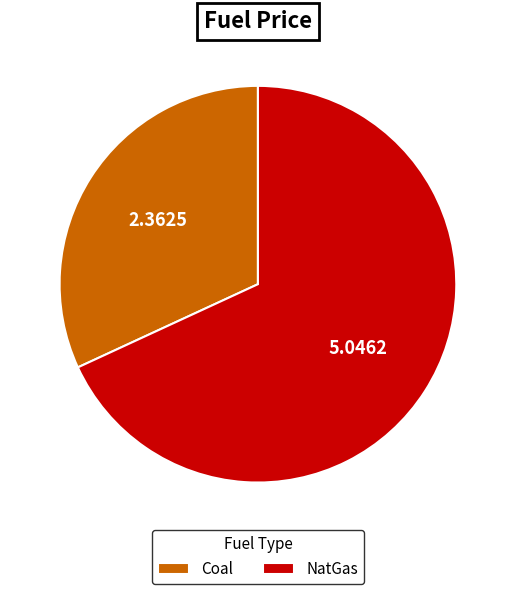

Is the sum of Coal and NatGas greater than half?

Yes